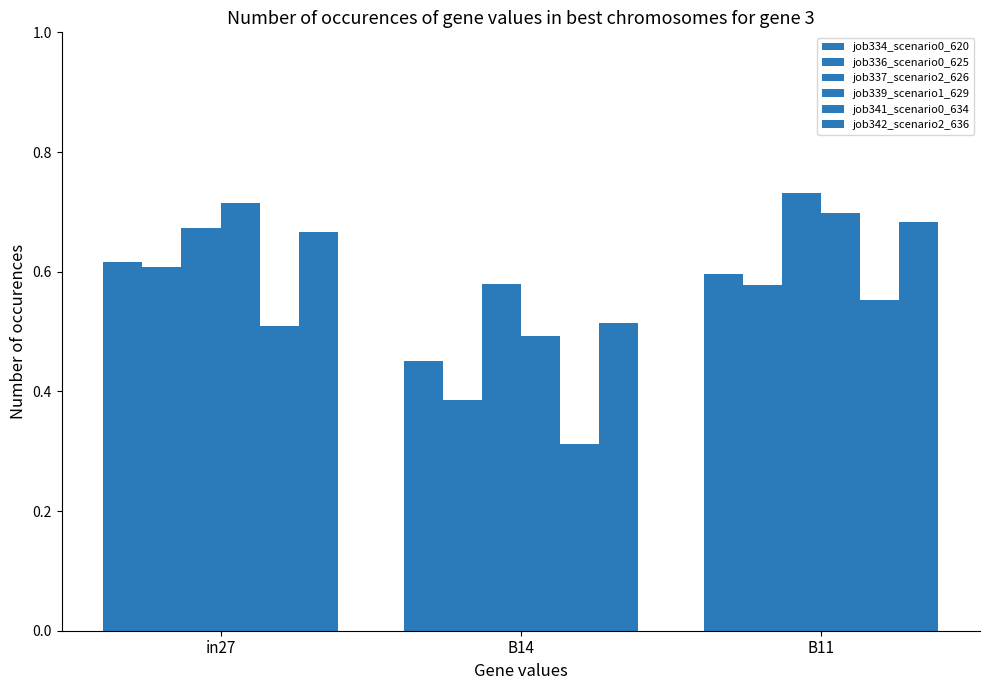

Which series changed the most between B14 and B11?

job341_scenario0_634